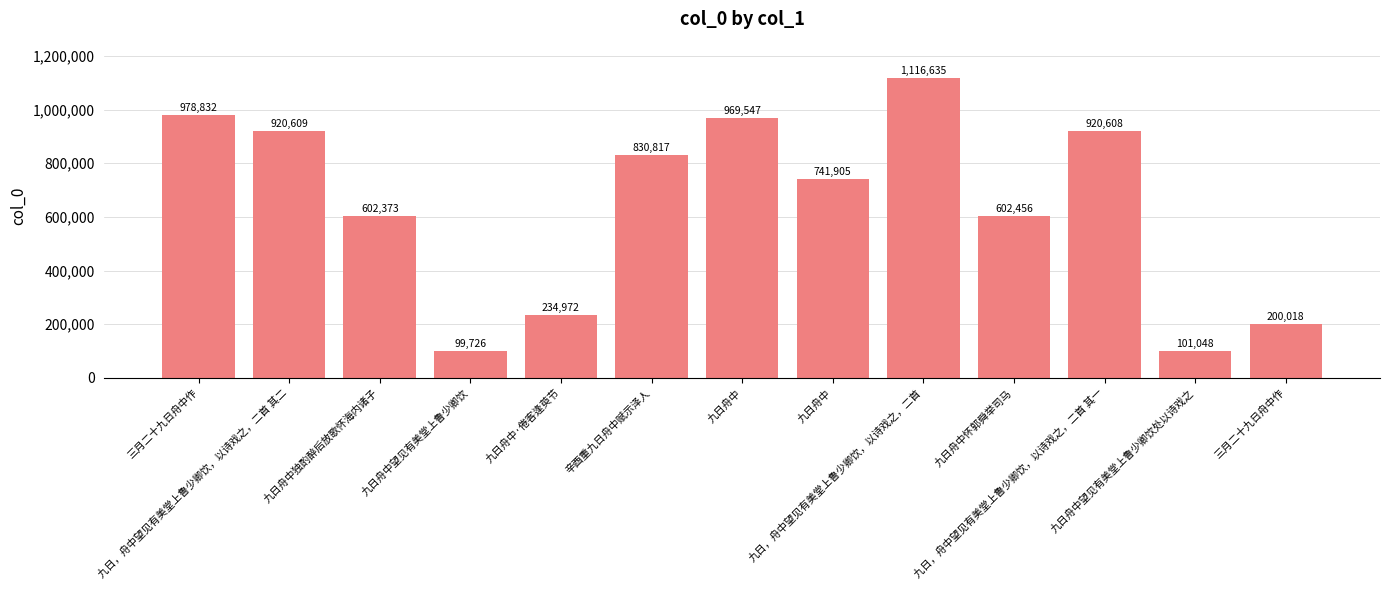

Count the number of categories in the chart.

13